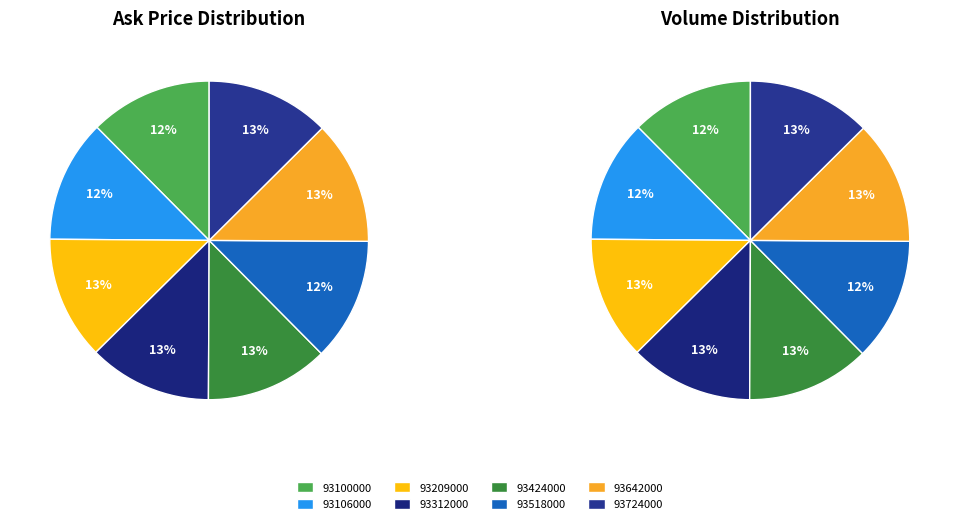

What is the smallest slice in the pie chart?

93100000